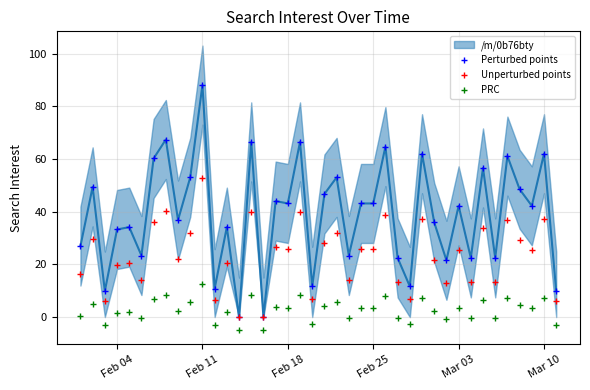

What is the value of the Unperturbed points point at the 25th from the left?

25.9